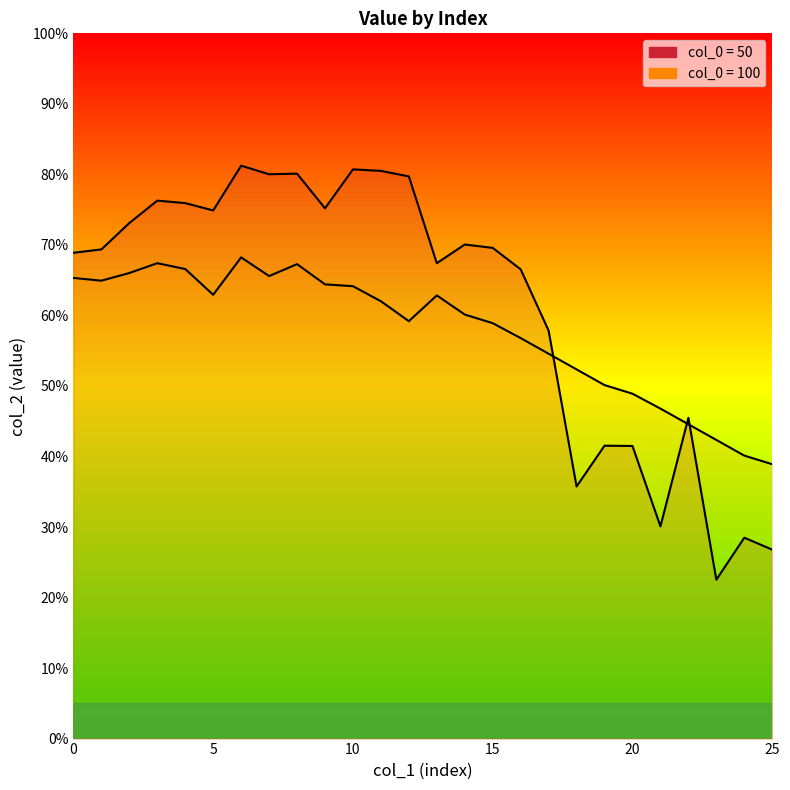

Rank the categories by 50 value from lowest to highest.

23, 25, 24, 21, 18, 20, 19, 22, 17, 16, 13, 0, 1, 15, 14, 2, 5, 9, 4, 3, 12, 7, 8, 11, 10, 6